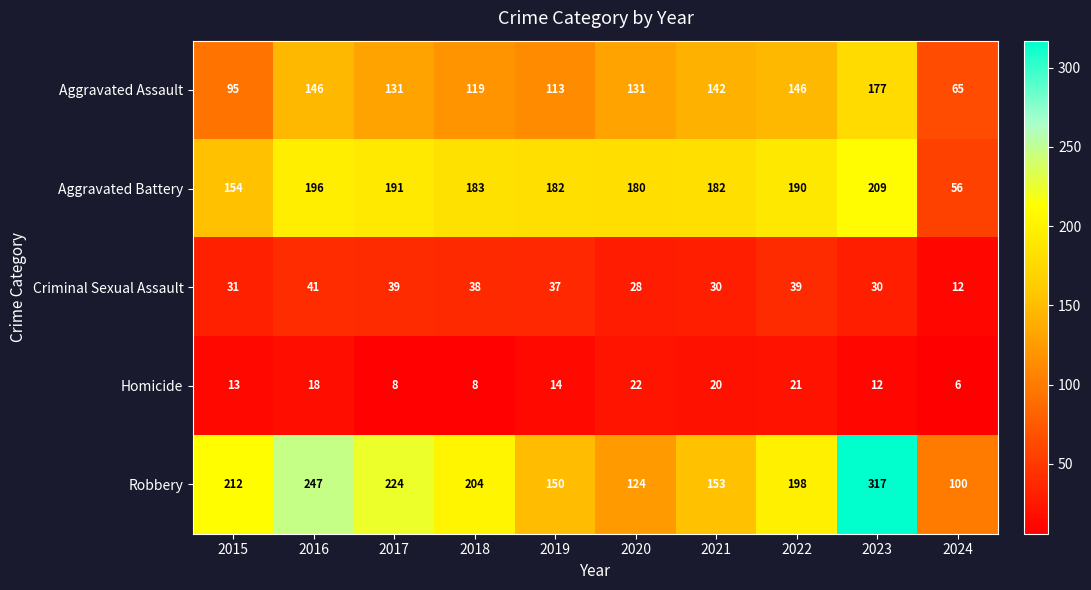

The Robbery series shows 100 at 2024. True or false?

True